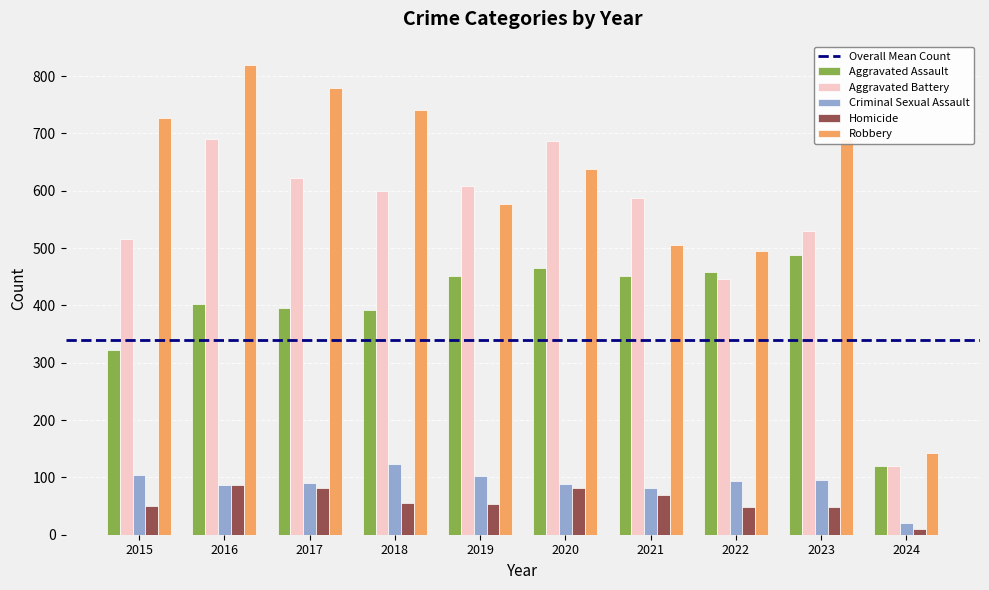

Are the bars horizontal?

No